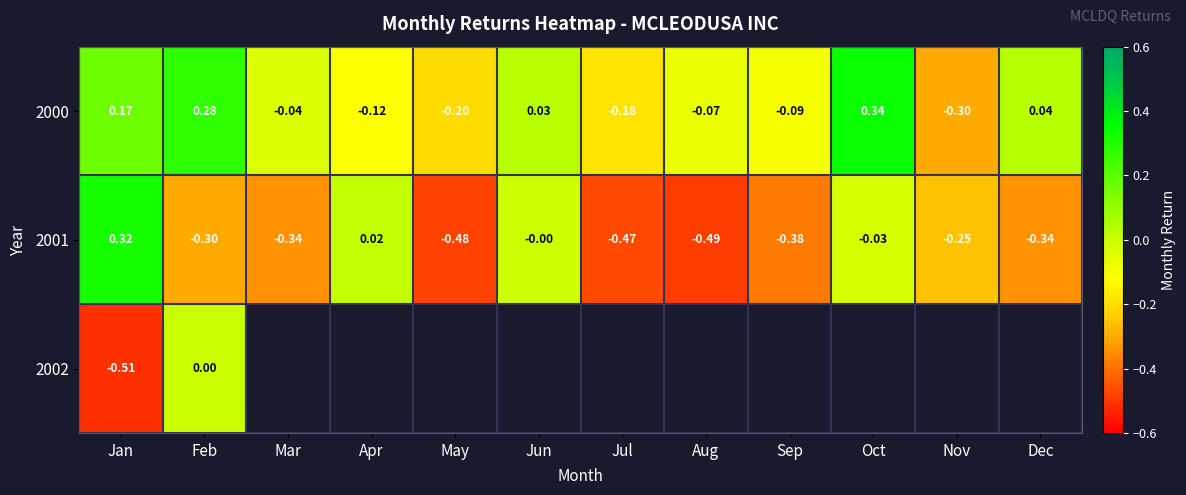

How many negative values does the 2001 series have?

9